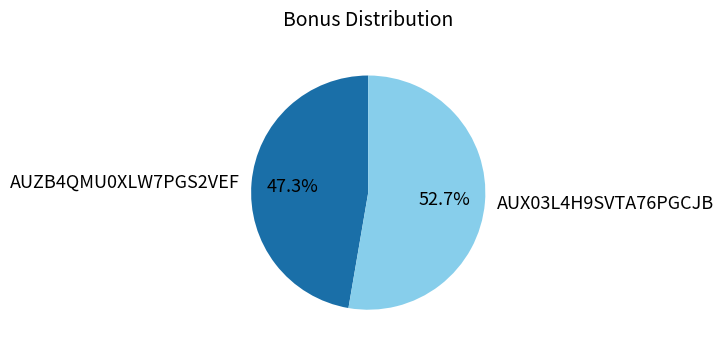

The AUZB4QMU0XLW7PGS2VEF slice represents 47% of the pie. True or false?

True